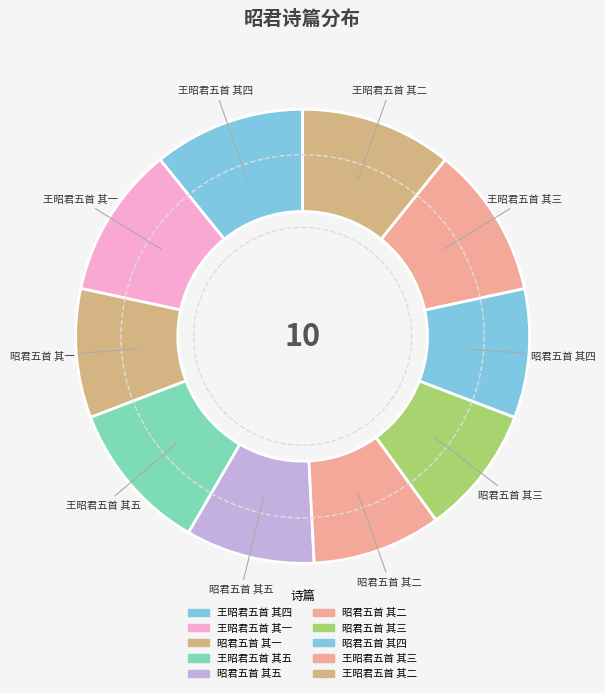

How many slices are in this pie chart?

10